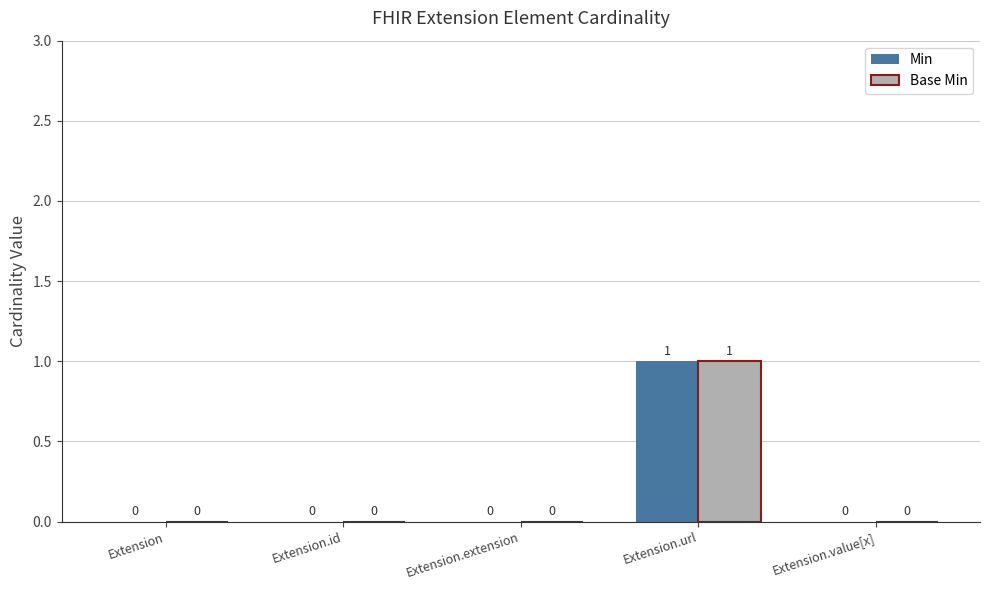

The value of Min at Extension.id is 0. True or false?

True